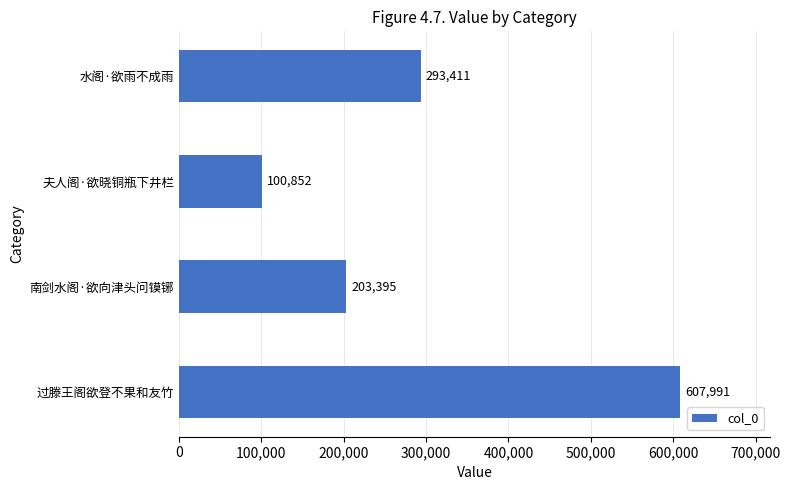

What is the sum of all values?

1205649